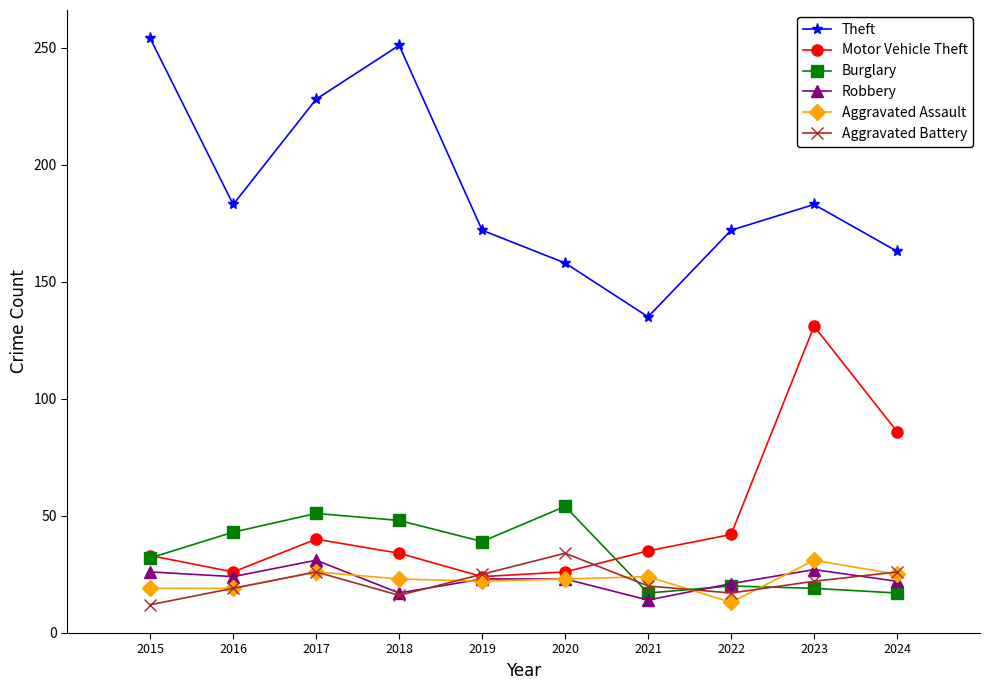

True or false: Aggravated Battery and Theft cross at least once.

False